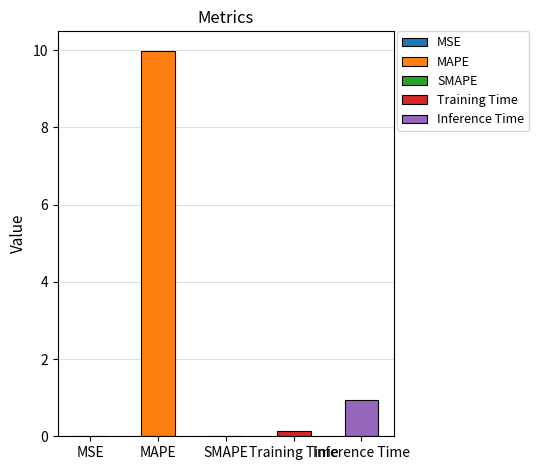

How many data points are above 0?

4